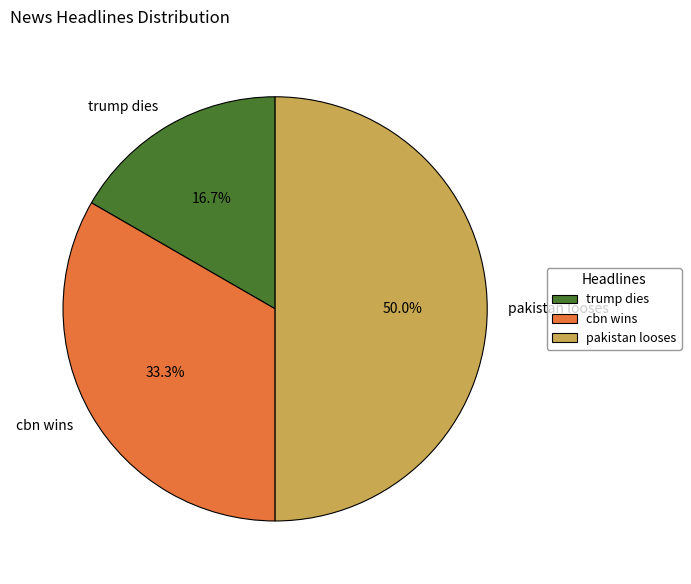

How many slices are in this pie chart?

3